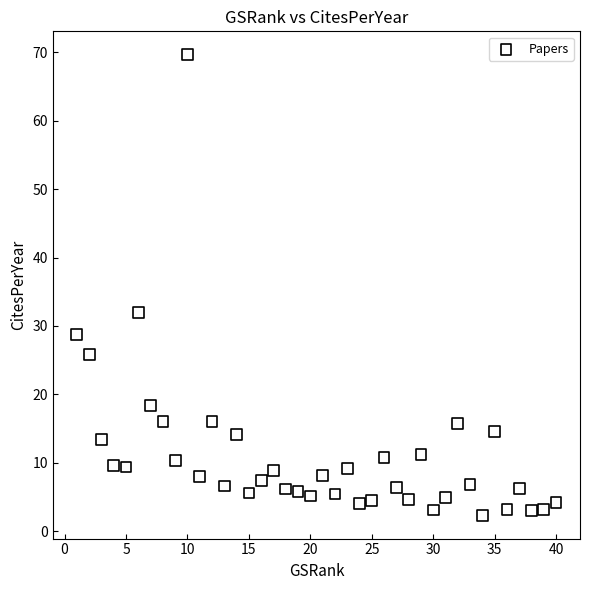

What is the range of Y values (max minus min)?

67.4